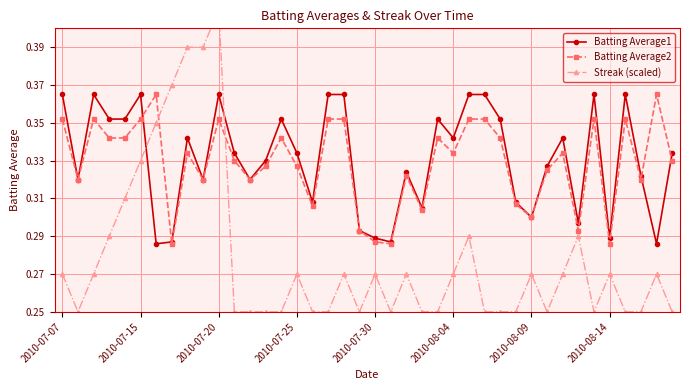

At how many categories does at least one series exceed 0?

40